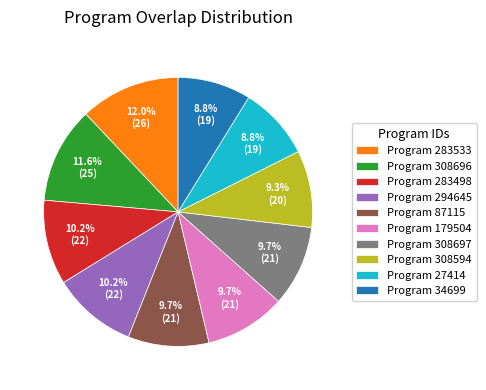

How many slices are in this pie chart?

10